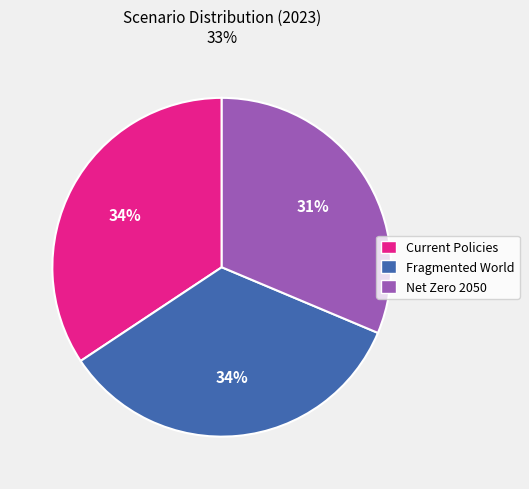

The Current Policies slice represents 47% of the pie. True or false?

False